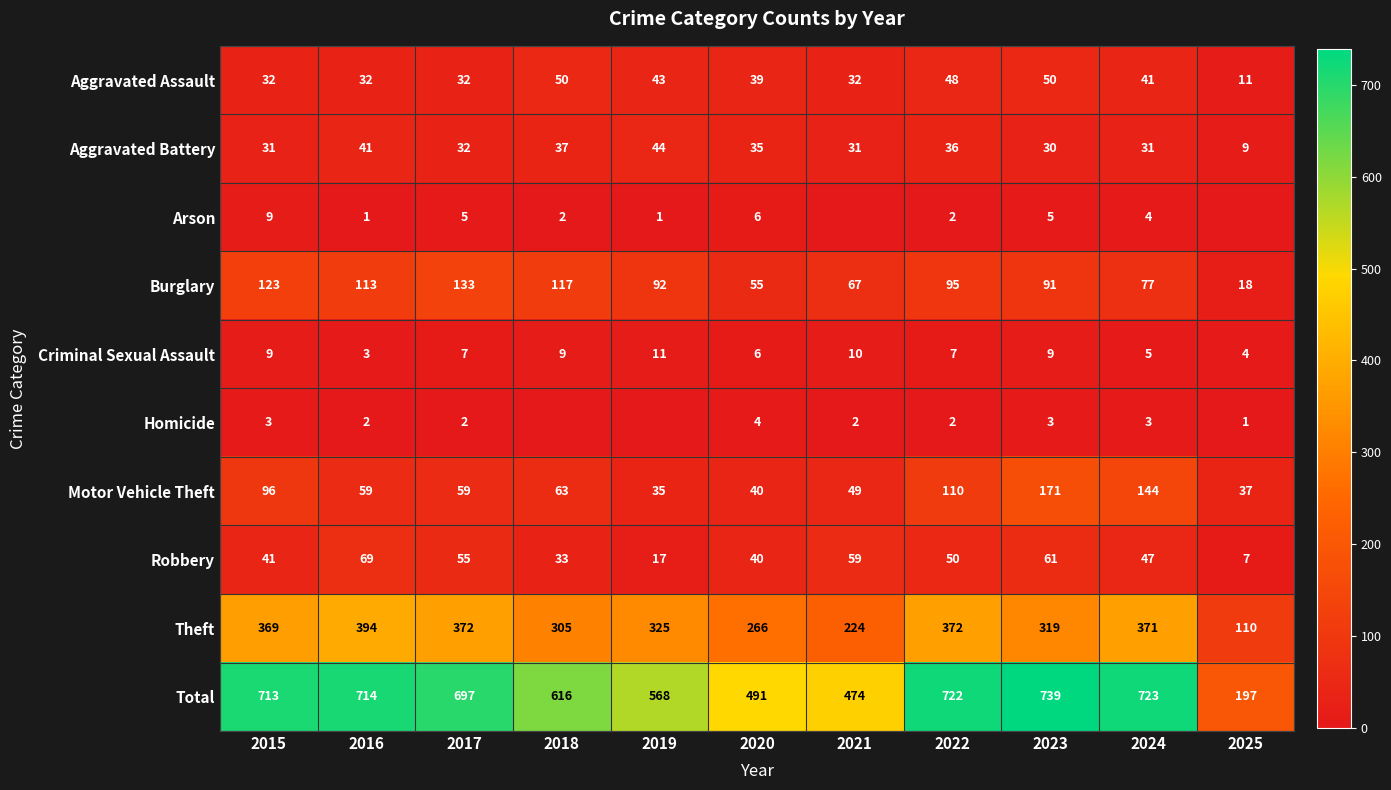

How many data points in Total are less than 697?

5